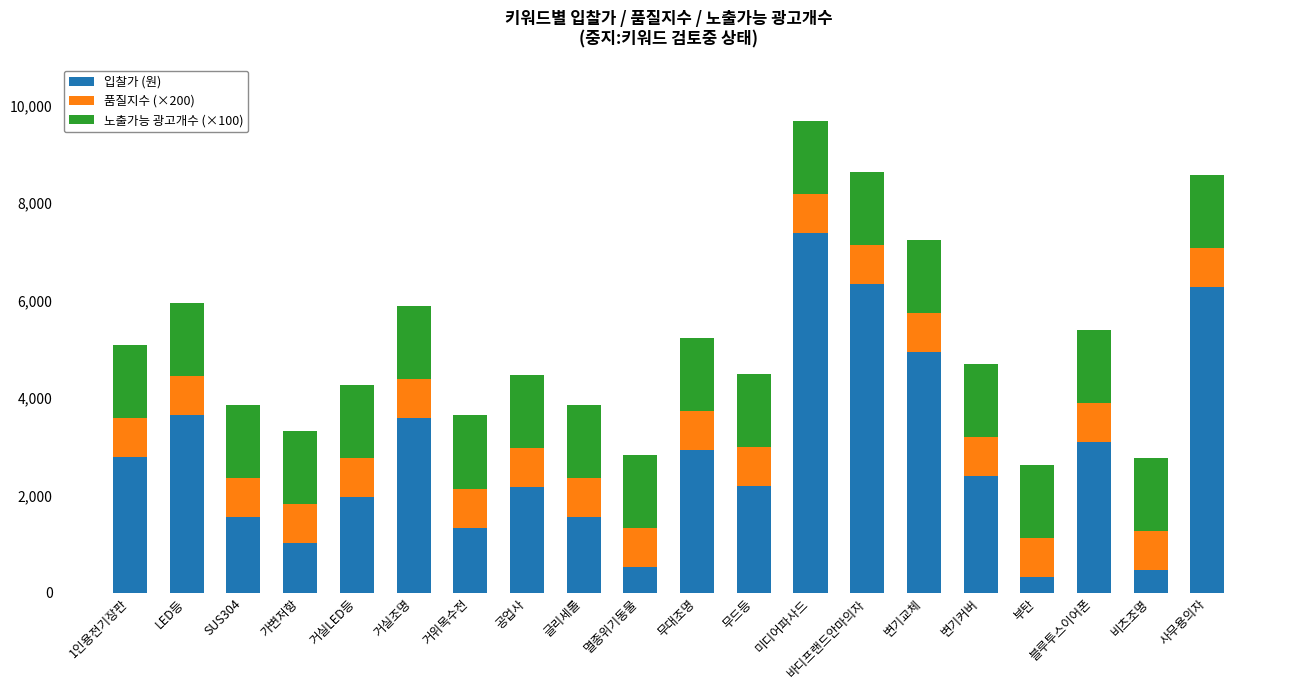

At which category is the sum across all series the highest?

미디어파사드